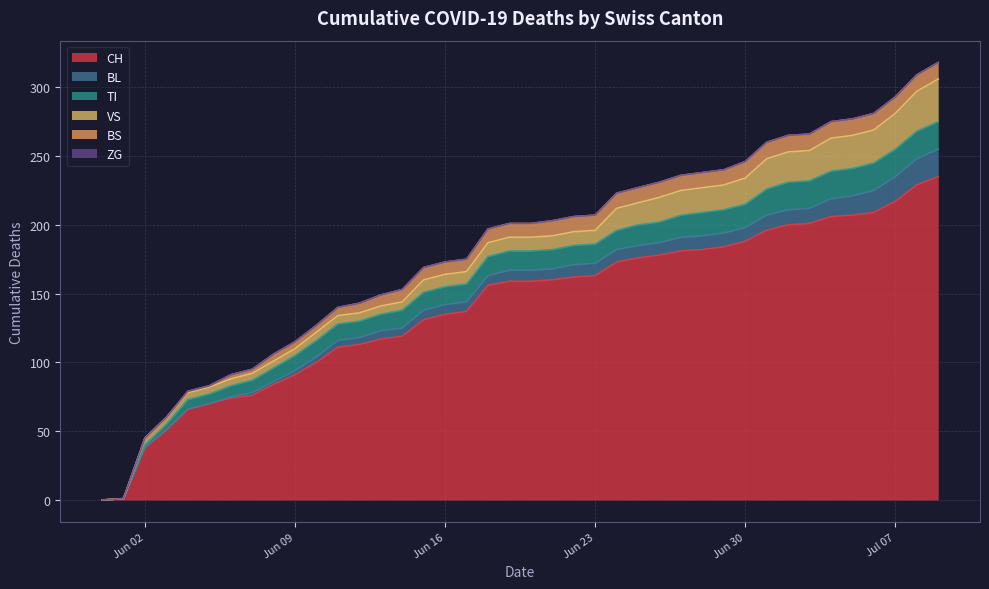

What is the label of the 29th point from the right?

2020-06-11